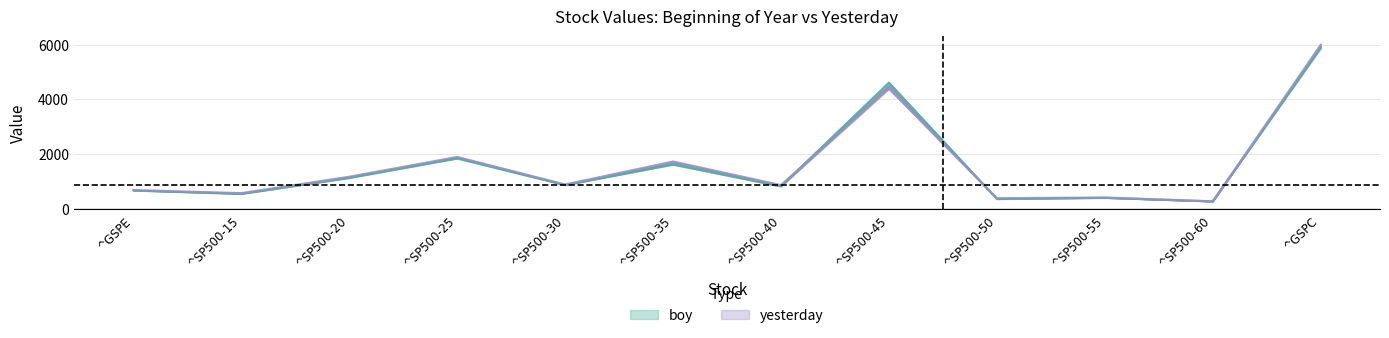

What is the minimum value for boy?

255.9